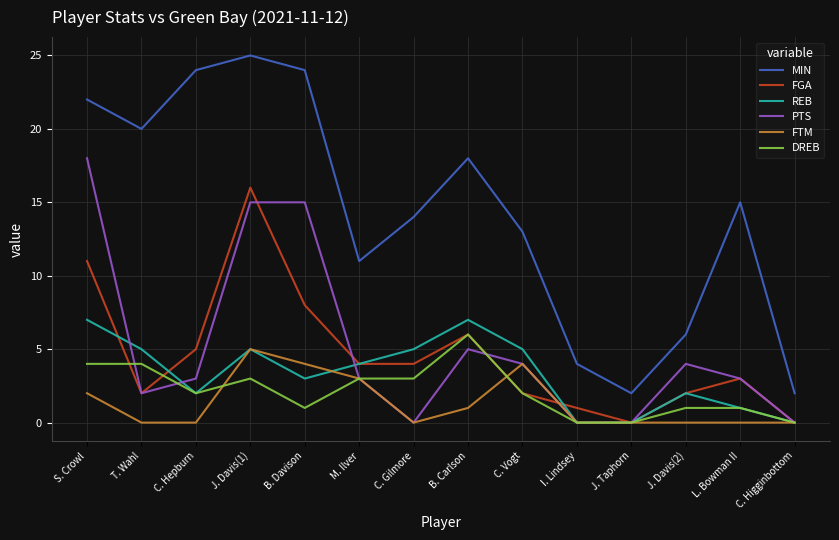

List the series in order of their peak value, highest first.

MIN, PTS, FGA, REB, DREB, FTM